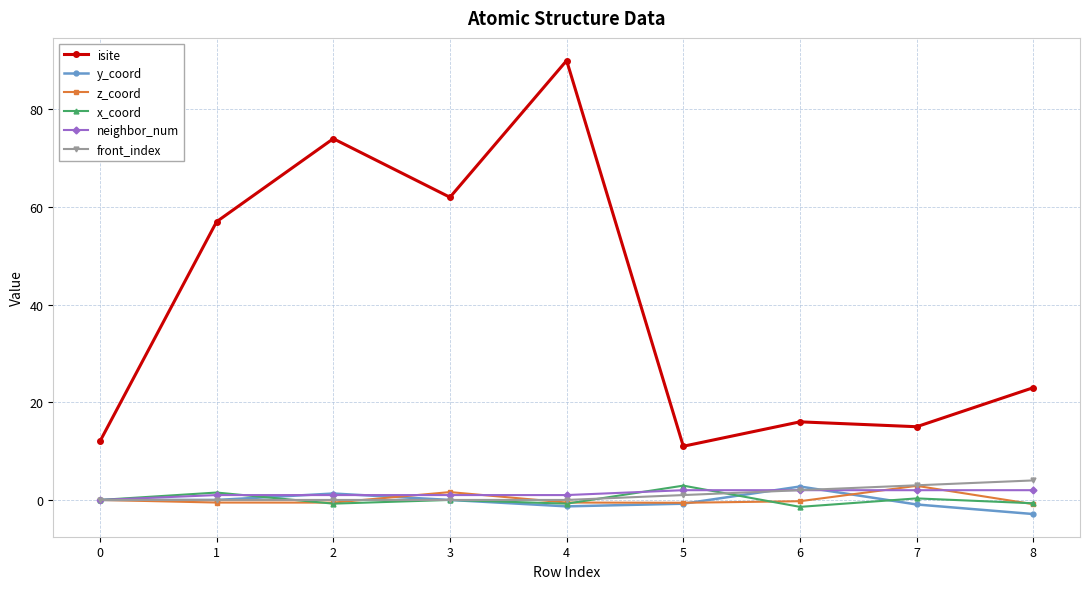

At which category is the sum across all series the highest?

4